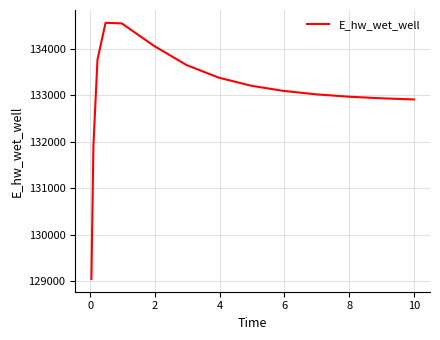

What is the greatest value displayed?

134566.0